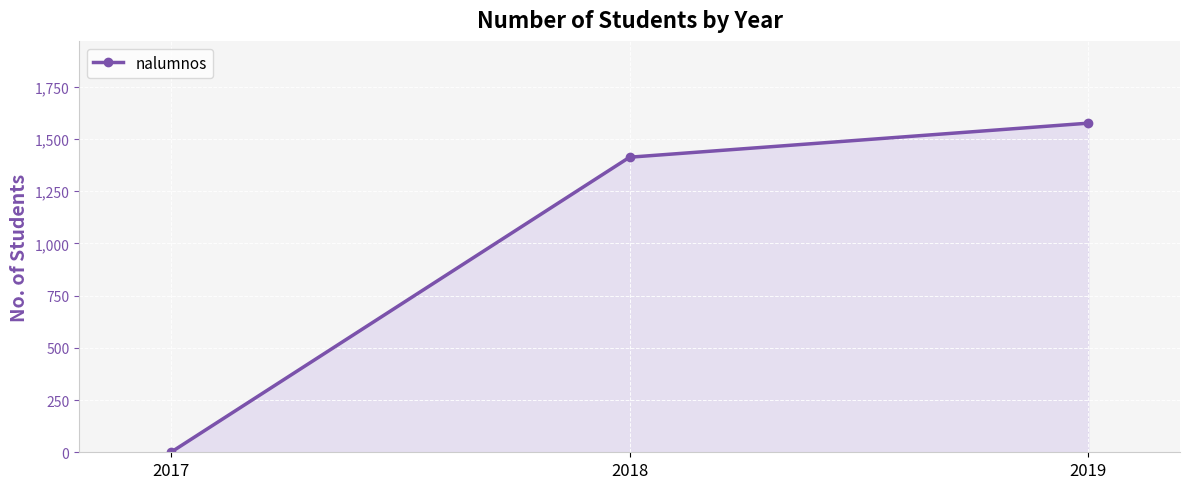

Which has a higher value, 2018 or 2019?

2019